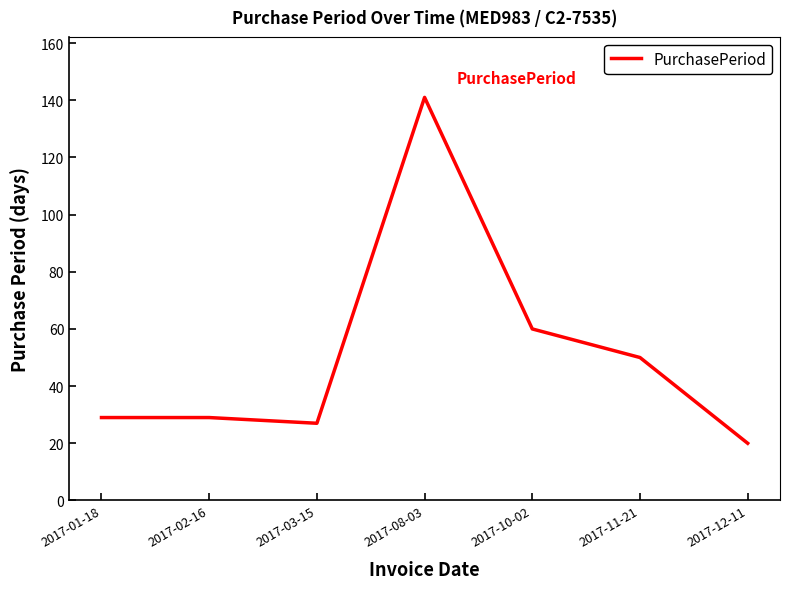

What position from the left is 2017-11-21?

6